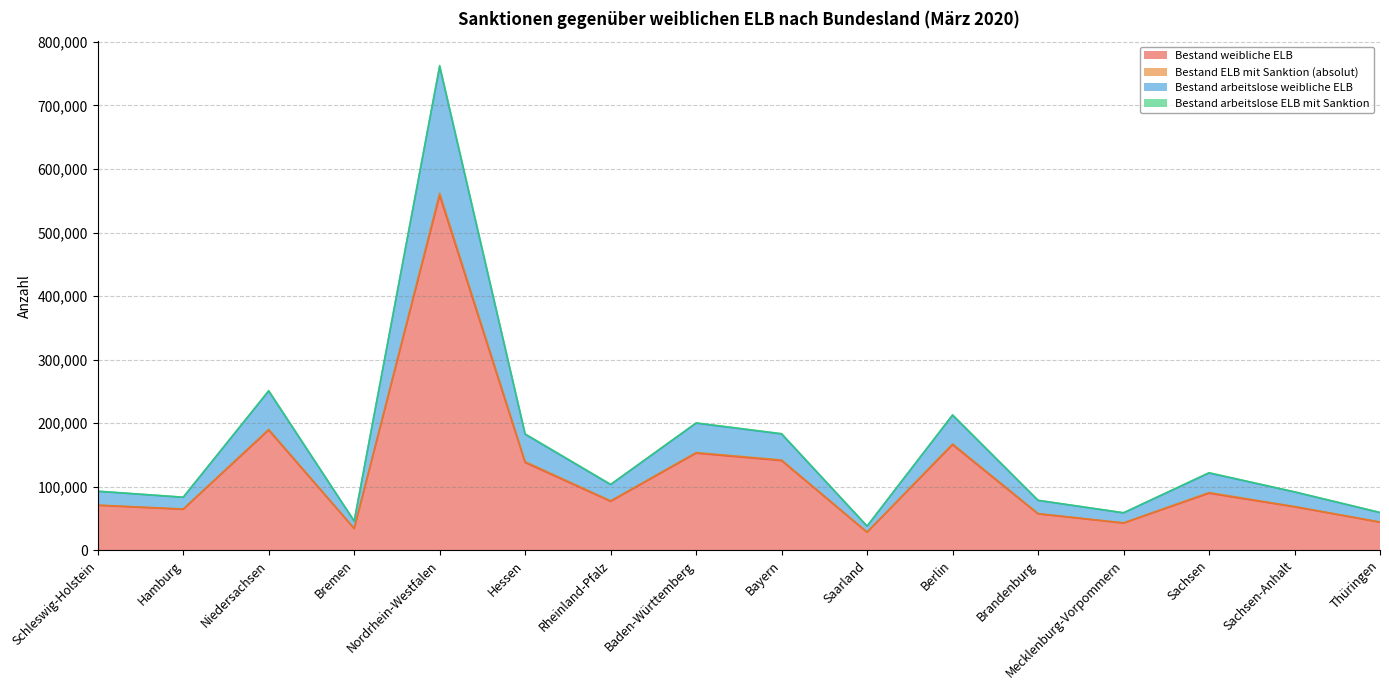

What is the difference between the maximum and minimum values in the Bestand arbeitslose weibliche ELB series?

725160